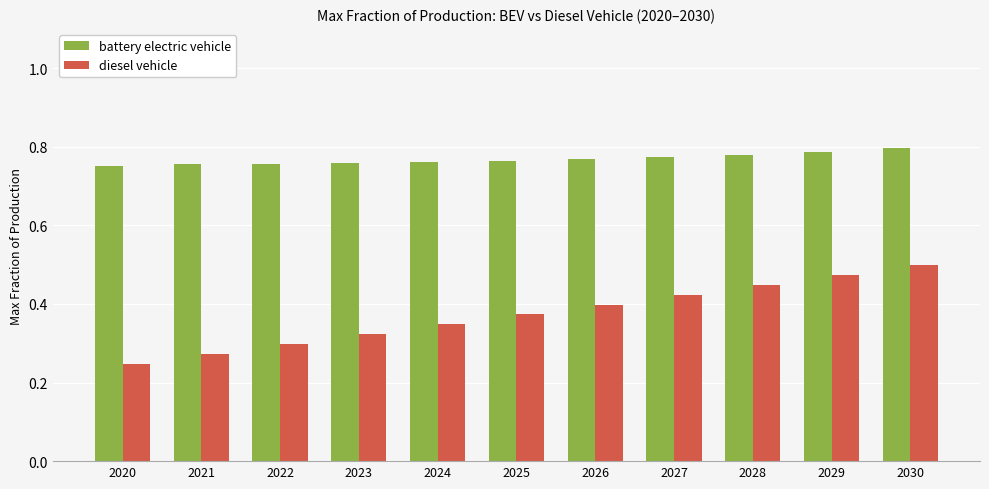

What are all the series names shown in the legend?

battery electric vehicle, diesel vehicle